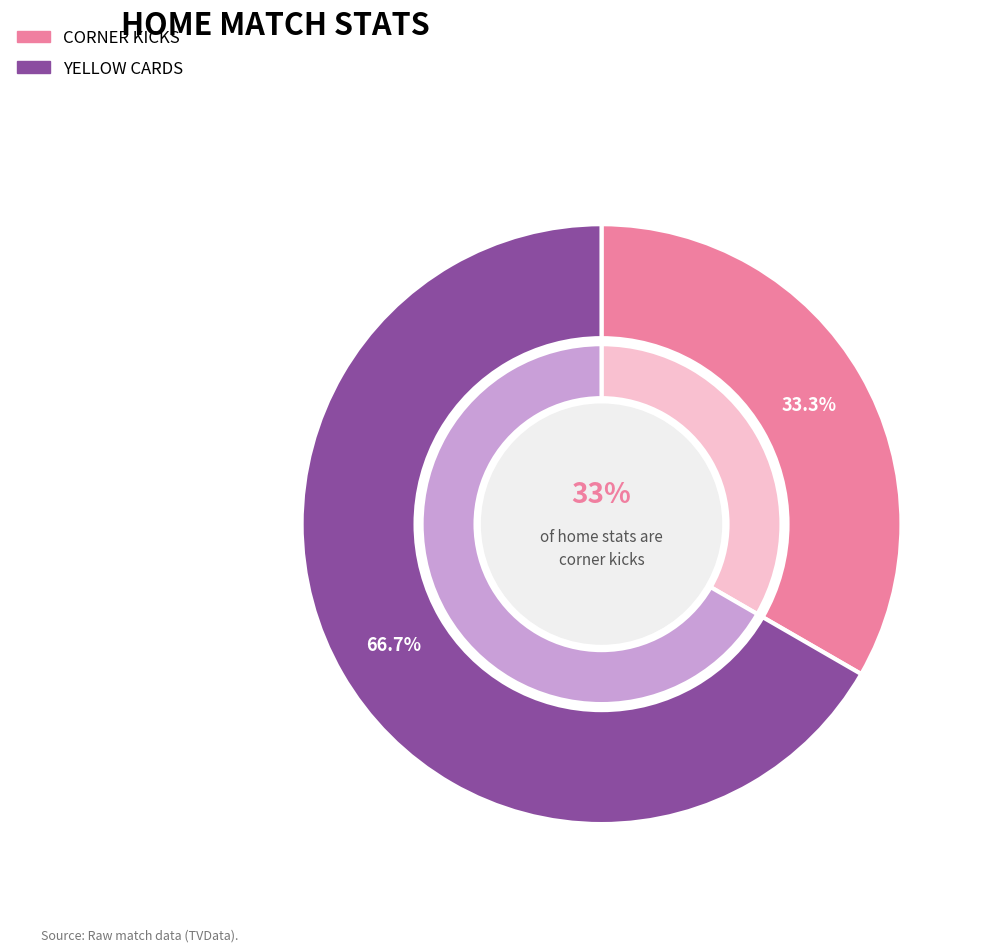

Is the sum of Corner kicks and Yellow cards greater than half?

Yes